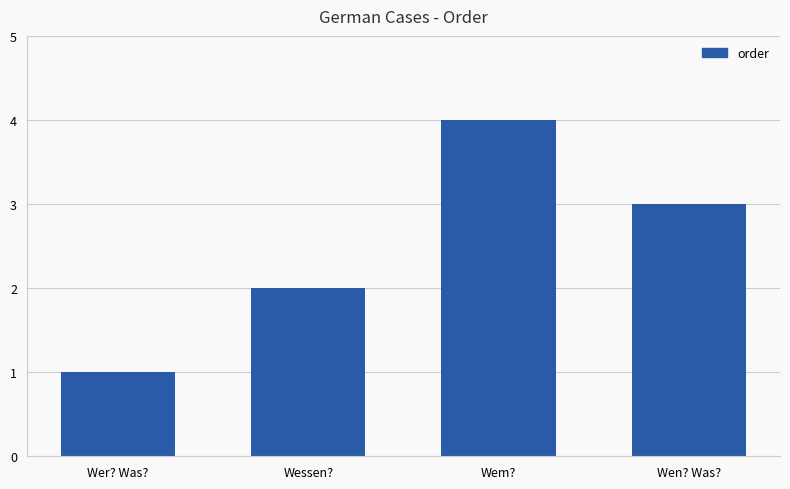

What is the change in value from Wem? to Wen? Was??

-1